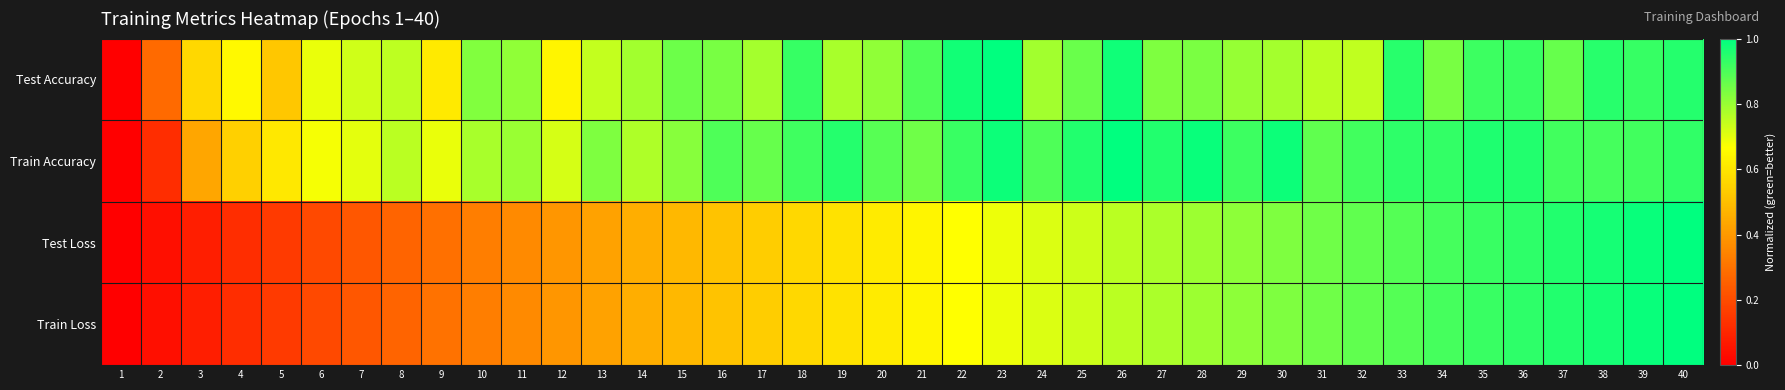

What is the spread (max minus min) of values at 14?

0.3